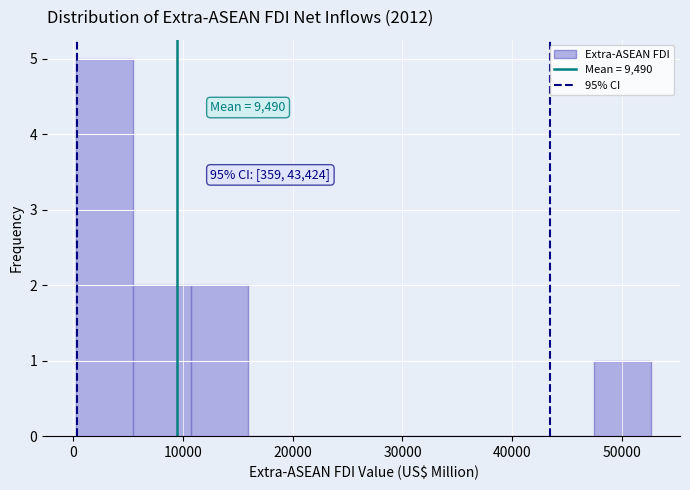

Over which range of the x-axis is the bar tallest?

0 to 5000